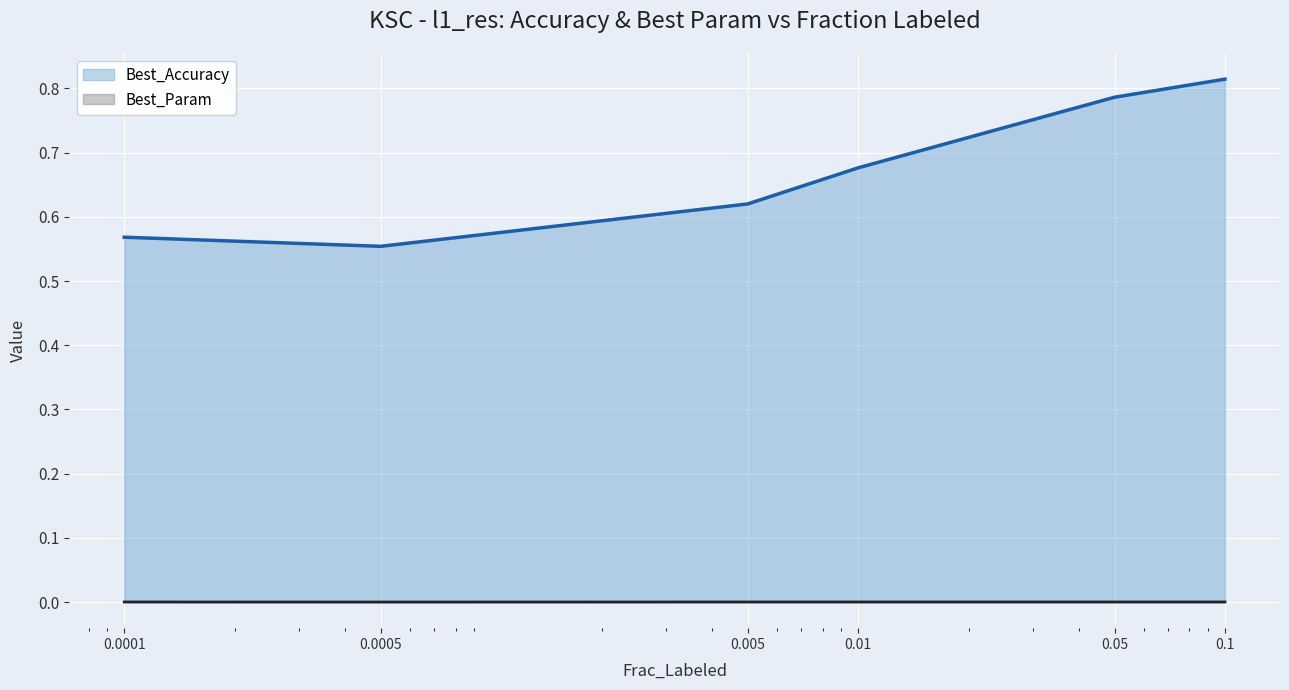

Which has a higher value, 0.1 or 0.005?

0.1